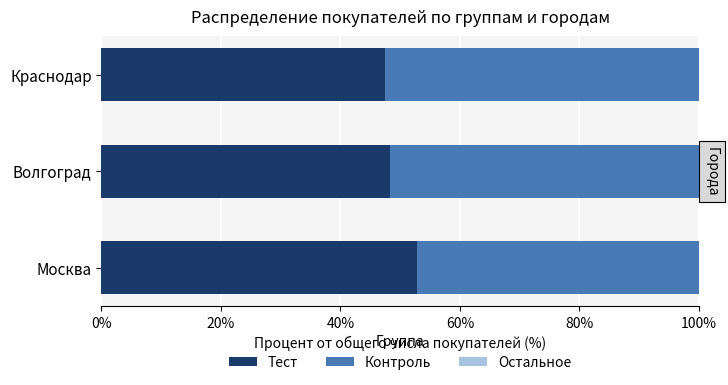

What is the difference between the maximum and minimum values in the Тест series?

5.3